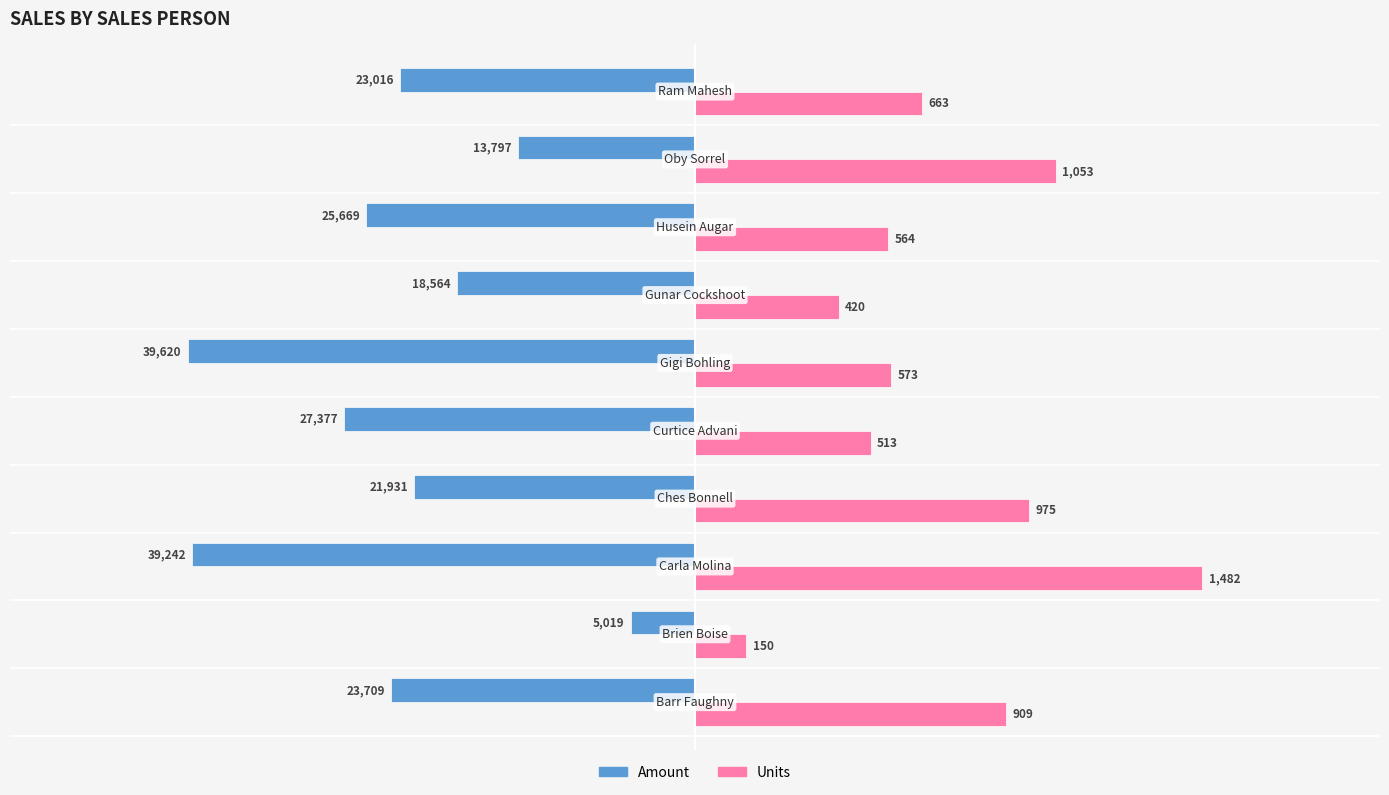

What are all the series names shown in the legend?

Amount, Units